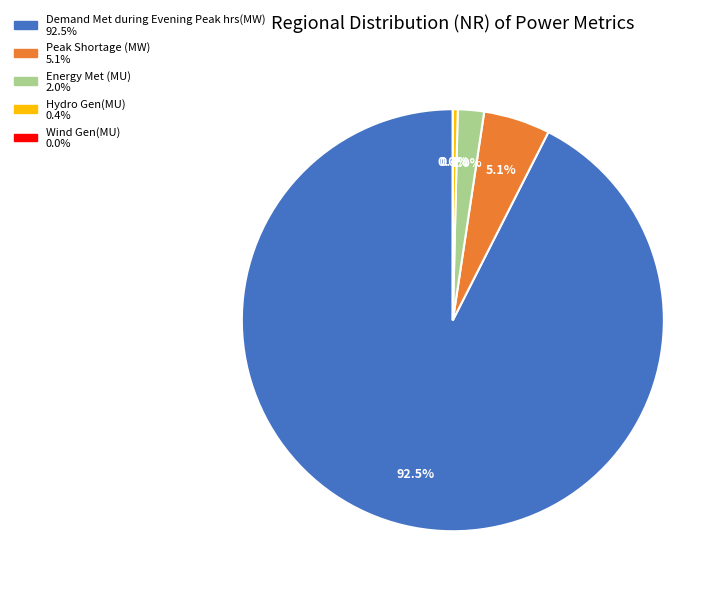

How much of the chart is everything except Energy Met (MU)?

98.0%